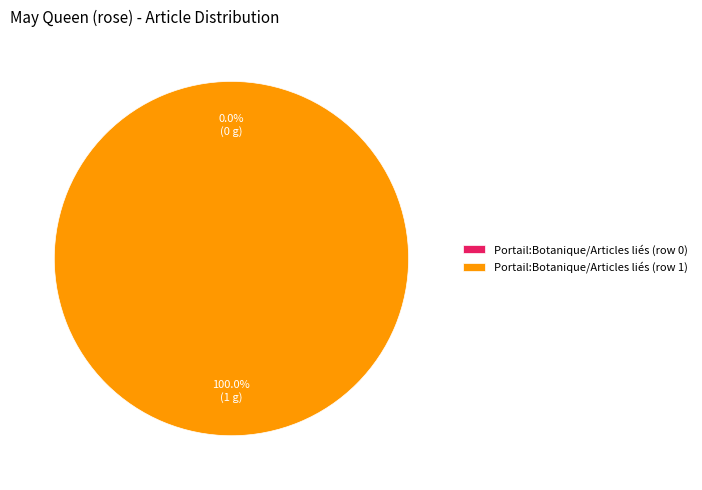

Is there a majority slice in this chart?

Yes